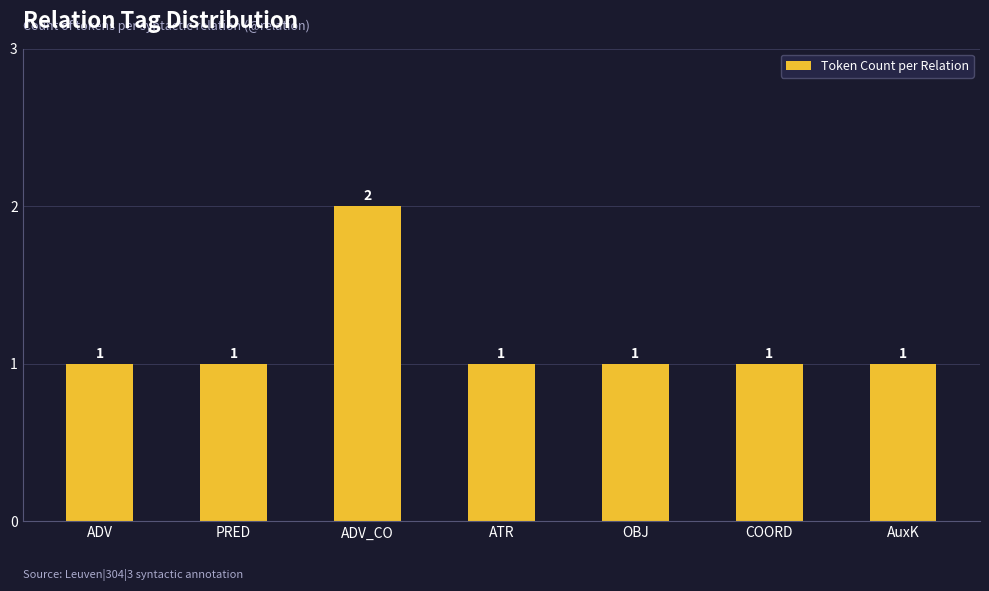

Which category has the highest value across all series?

ADV_CO